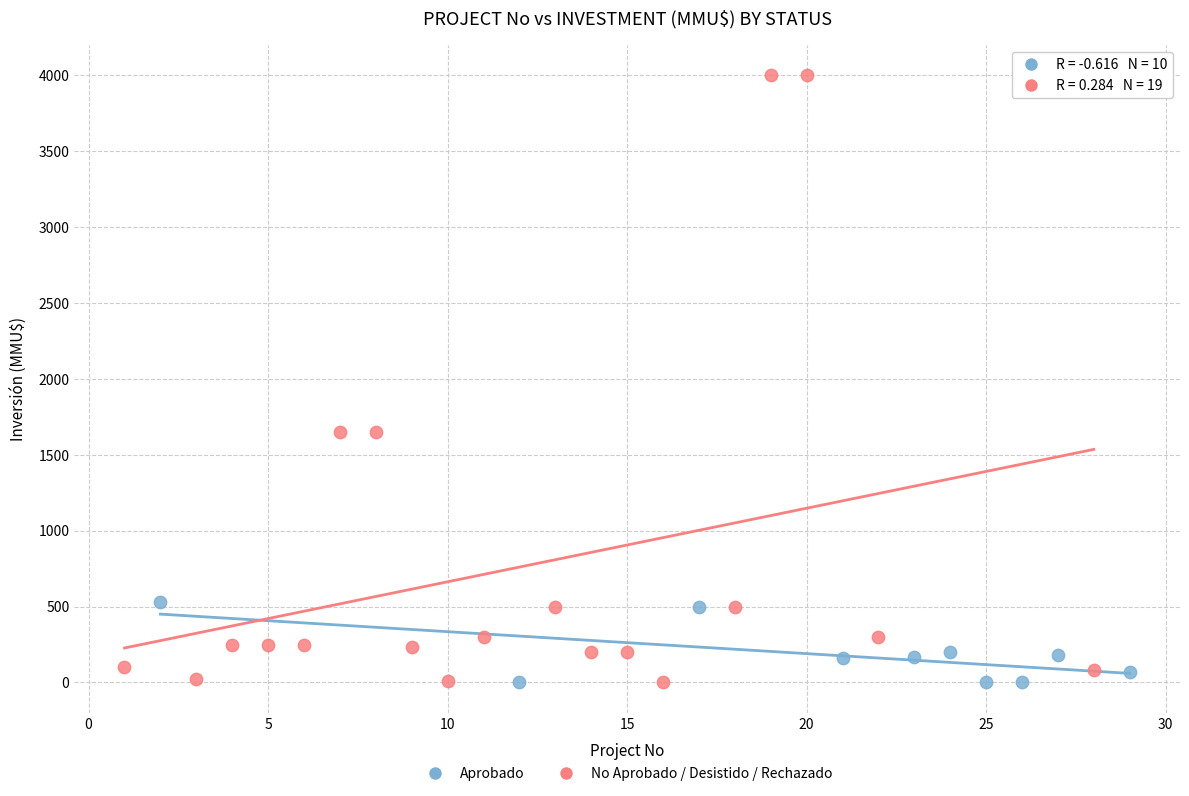

What are all the series names shown in the legend?

Aprobado, No Aprobado / Desistido / Rechazado